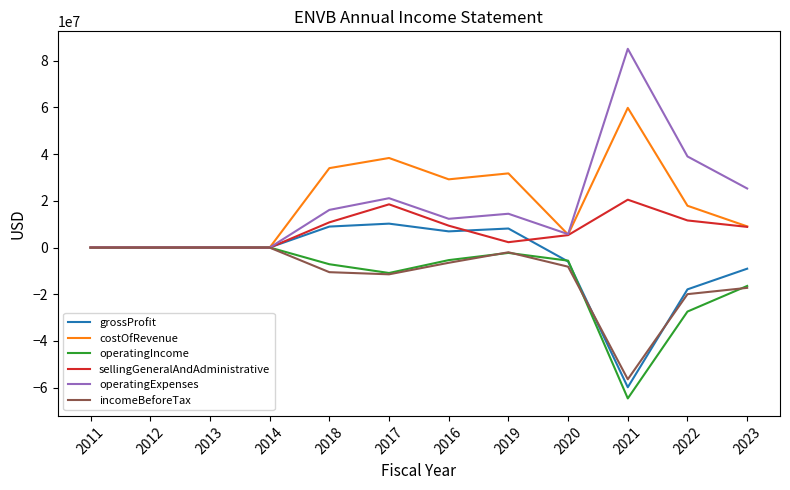

After their last crossing, which series has the higher values: operatingIncome or costOfRevenue?

costOfRevenue